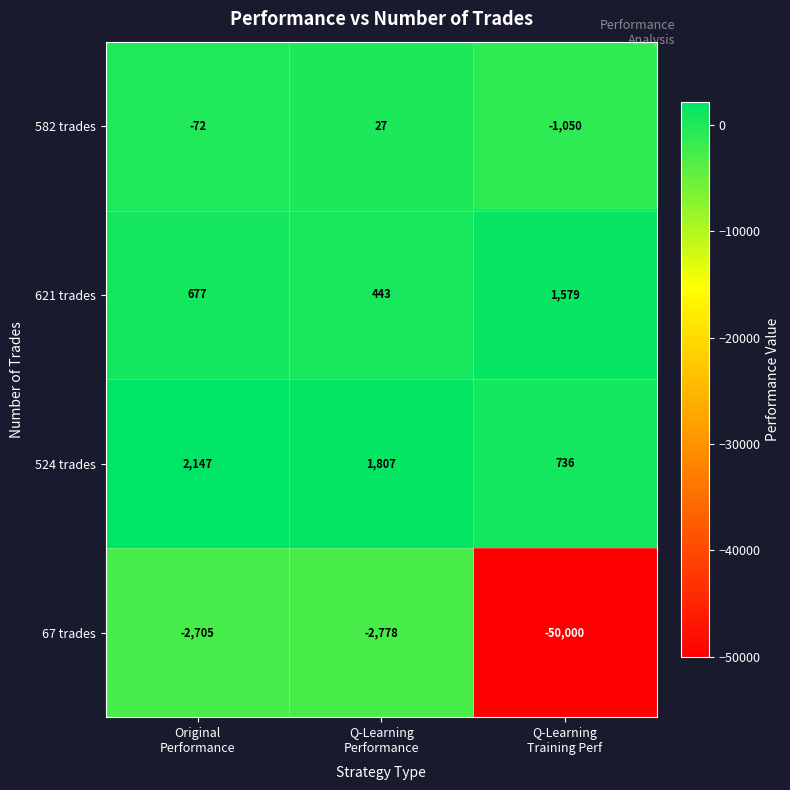

What is the average value of the 524 trades series?

1563